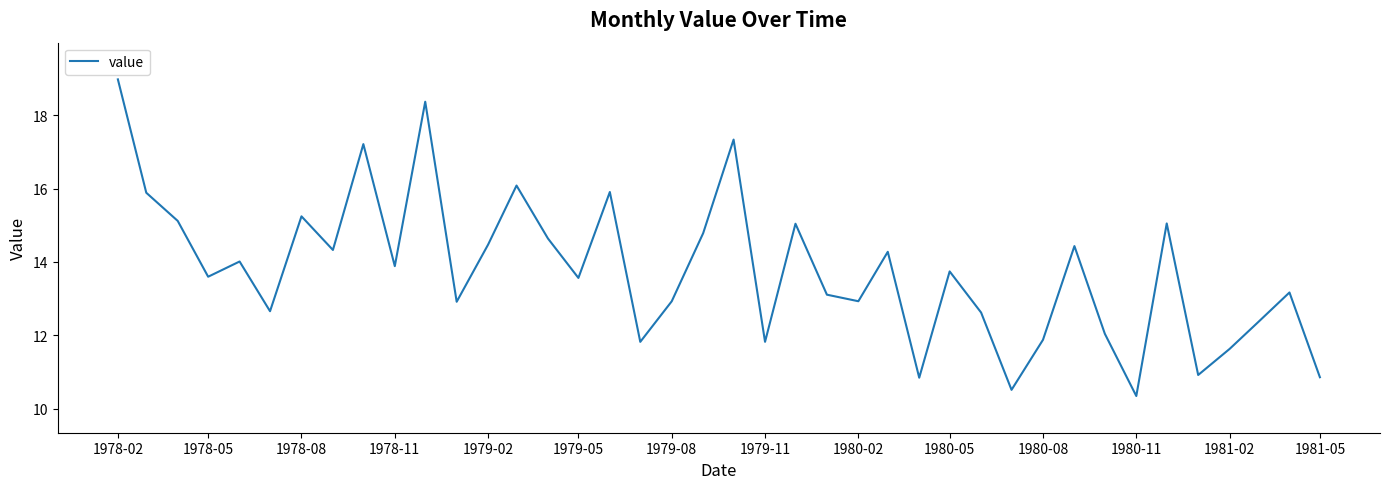

What is the minimum value shown in the chart?

10.3